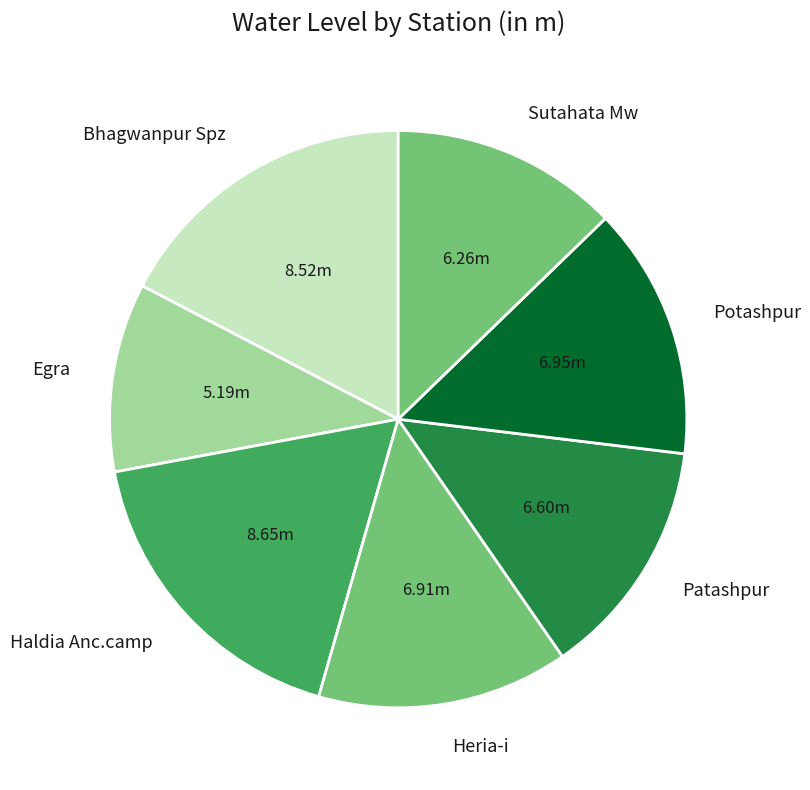

Is it true that Heria-i is 27% of the pie?

False